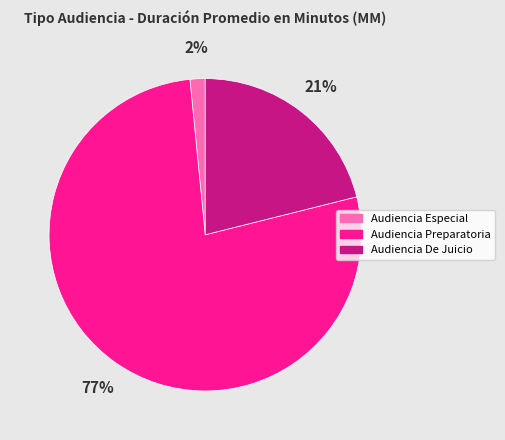

Which has a higher value, Audiencia Preparatoria or Audiencia Especial?

Audiencia Preparatoria